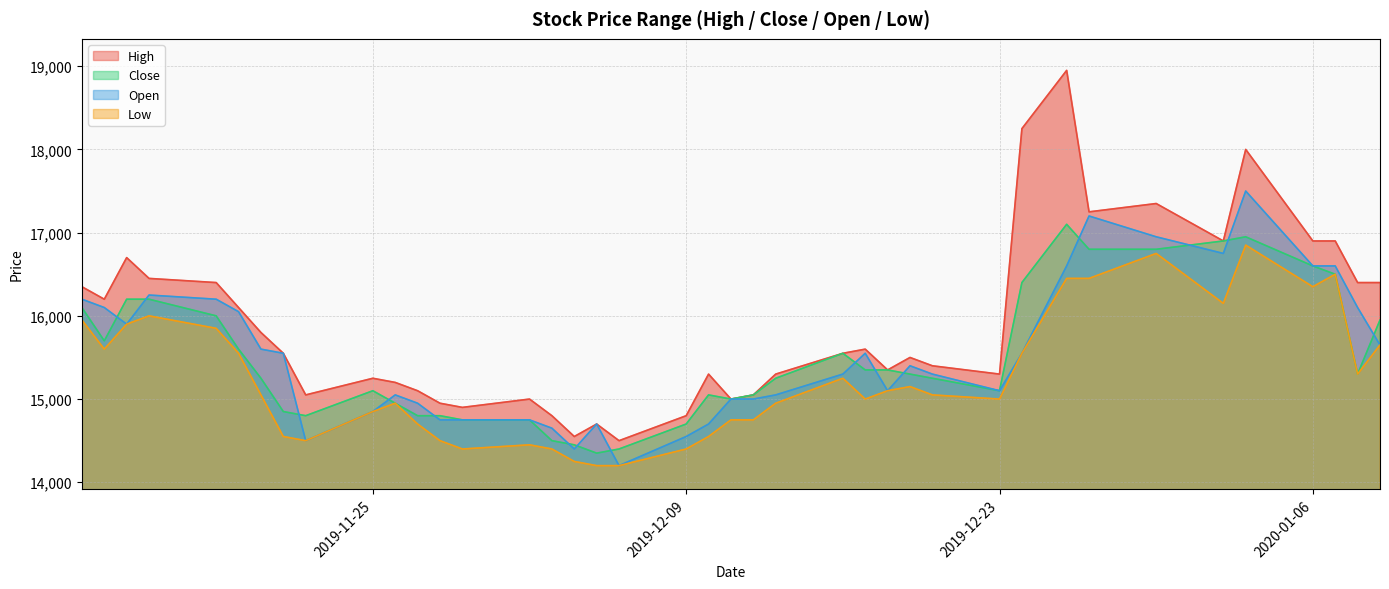

What is the maximum value for Open?

17500